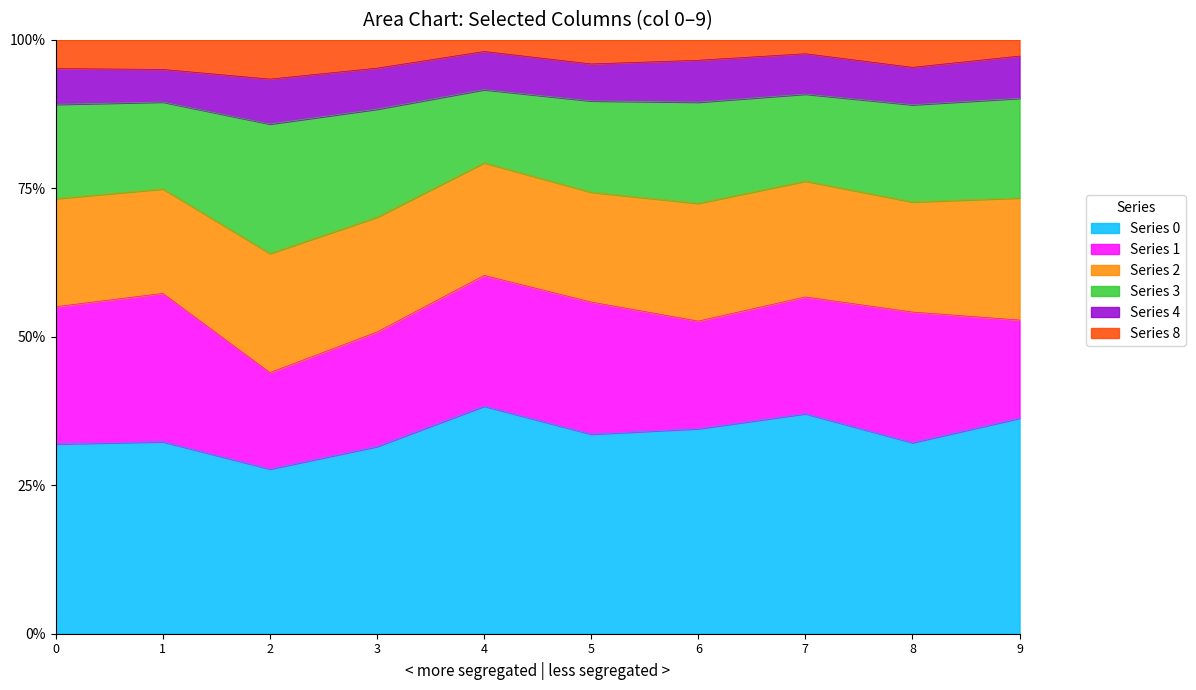

What is the value of the 0 point at the 8th from the left?

1.0